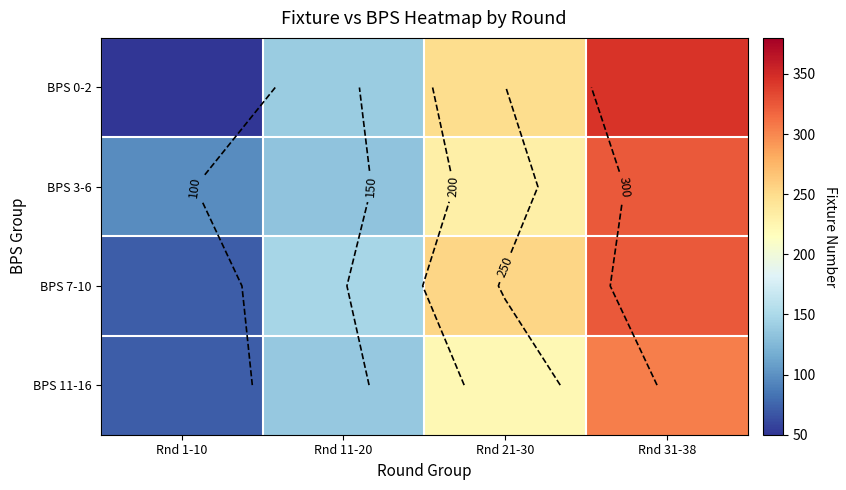

Where does the BPS 3-6 series first go above 231?

Rnd 31-38